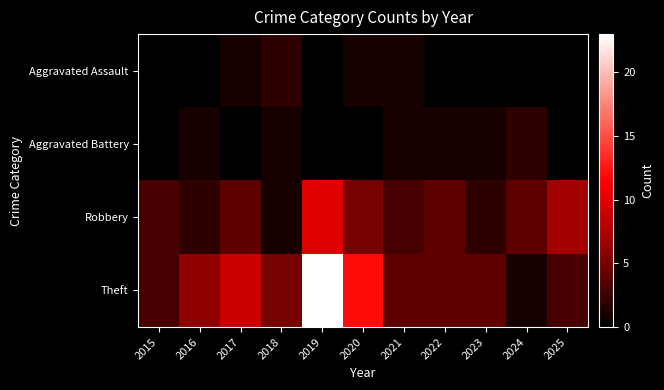

Between 2024 and 2018, which is larger?

2018